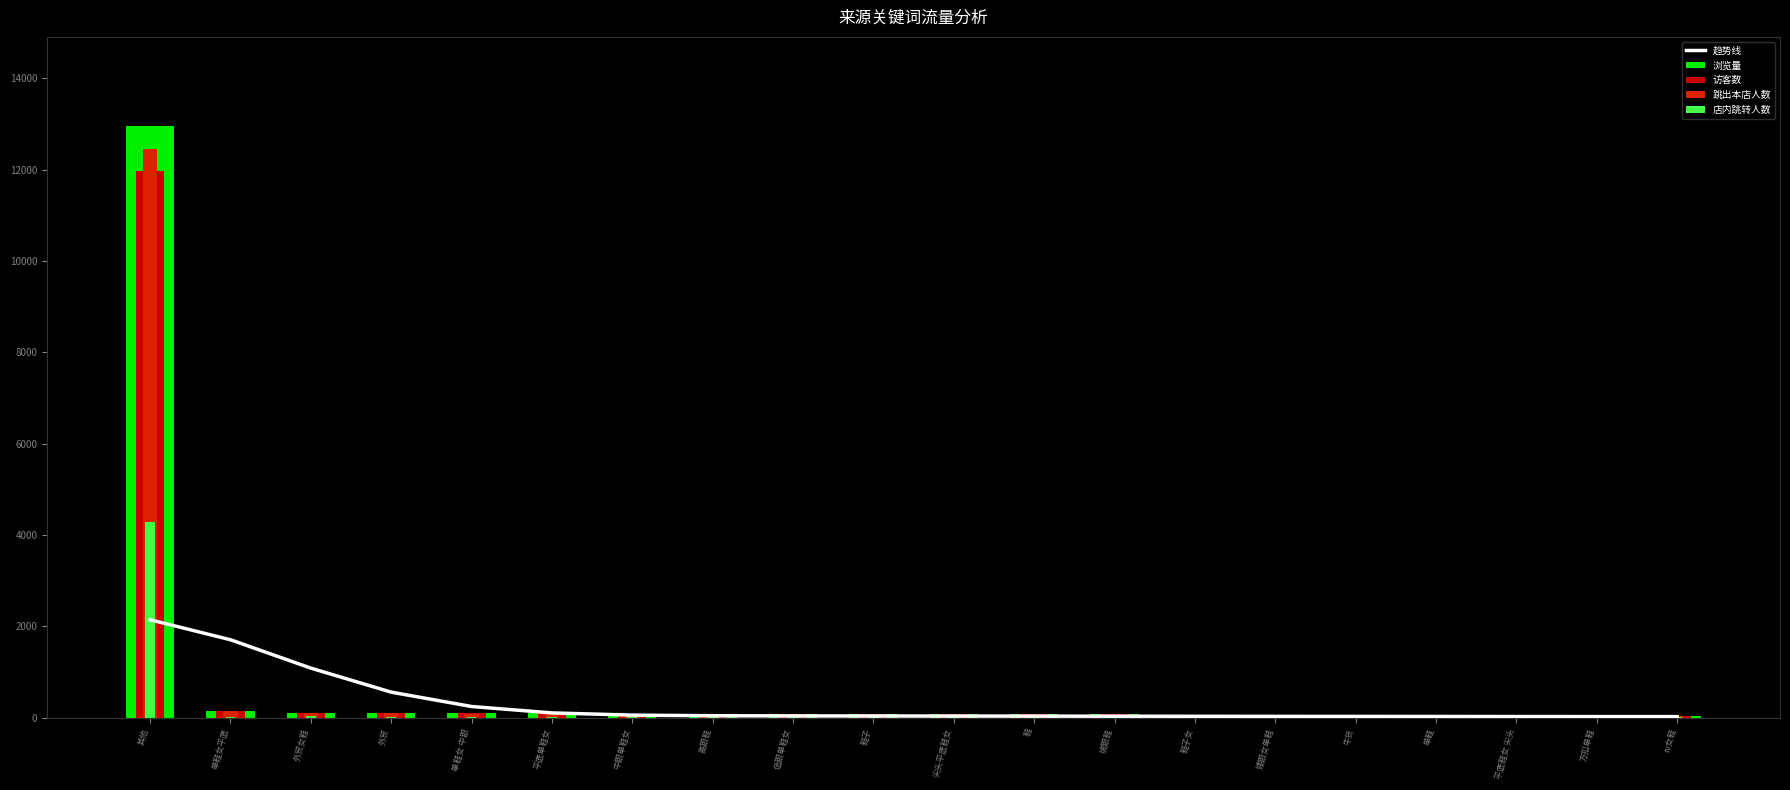

Reading left to right, transcribe all the data shown in this chart.

趋势线: 其他=2143.2	单鞋女平底=1705.3	外贸女鞋=1083.8	外贸=557.7	单鞋女 中跟=243.1	平底单鞋女=102.7	中跟单鞋女=54.3	高跟鞋=40.8	低跟单鞋女=37.1	鞋子=35.4	尖头平底鞋女=34.0	鞋=32.4	坡跟鞋=30.7	鞋子女=29.1	矮跟女单鞋=27.6	牛货=26.2	单鞋=24.9	平底鞋女 尖头=23.5	方扣单鞋=22.4	rv女鞋=21.8
浏览量: 其他=12966.0	单鞋女平底=155.0	外贸女鞋=108.0	外贸=100.0	单鞋女 中跟=92.0	平底单鞋女=90.0	中跟单鞋女=88.0	高跟鞋=85.0	低跟单鞋女=80.0	鞋子=79.0	尖头平底鞋女=80.0	鞋=73.0	坡跟鞋=68.0	鞋子女=61.0	矮跟女单鞋=61.0	牛货=59.0	单鞋=57.0	平底鞋女 尖头=54.0	方扣单鞋=46.0	rv女鞋=44.0
访客数: 其他=11976.0	单鞋女平底=155.0	外贸女鞋=107.0	外贸=99.0	单鞋女 中跟=92.0	平底单鞋女=90.0	中跟单鞋女=87.0	高跟鞋=83.0	低跟单鞋女=80.0	鞋子=79.0	尖头平底鞋女=79.0	鞋=73.0	坡跟鞋=68.0	鞋子女=61.0	矮跟女单鞋=61.0	牛货=58.0	单鞋=56.0	平底鞋女 尖头=54.0	方扣单鞋=46.0	rv女鞋=44.0
跳出本店人数: 其他=12449.0	单鞋女平底=150.0	外贸女鞋=104.0	外贸=93.0	单鞋女 中跟=89.0	平底单鞋女=82.0	中跟单鞋女=75.0	高跟鞋=76.0	低跟单鞋女=75.0	鞋子=77.0	尖头平底鞋女=76.0	鞋=71.0	坡跟鞋=59.0	鞋子女=60.0	矮跟女单鞋=57.0	牛货=55.0	单鞋=50.0	平底鞋女 尖头=51.0	方扣单鞋=40.0	rv女鞋=40.0
店内跳转人数: 其他=4284.0	单鞋女平底=23.0	外贸女鞋=27.0	外贸=23.0	单鞋女 中跟=15.0	平底单鞋女=15.0	中跟单鞋女=19.0	高跟鞋=24.0	低跟单鞋女=15.0	鞋子=6.0	尖头平底鞋女=11.0	鞋=14.0	坡跟鞋=18.0	鞋子女=9.0	矮跟女单鞋=14.0	牛货=19.0	单鞋=21.0	平底鞋女 尖头=11.0	方扣单鞋=12.0	rv女鞋=11.0